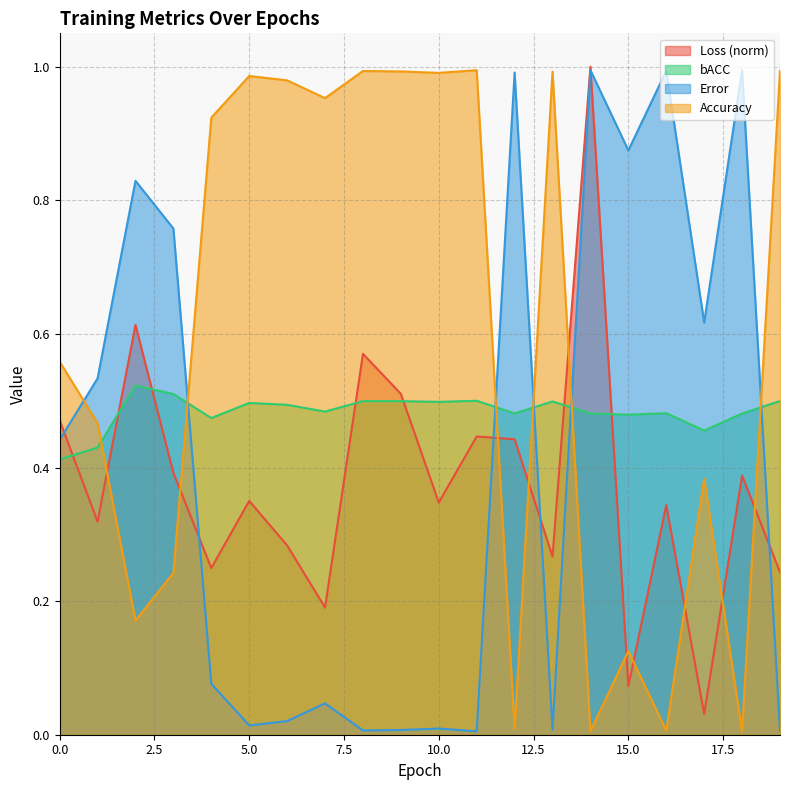

At how many categories does at least one series exceed 0?

20